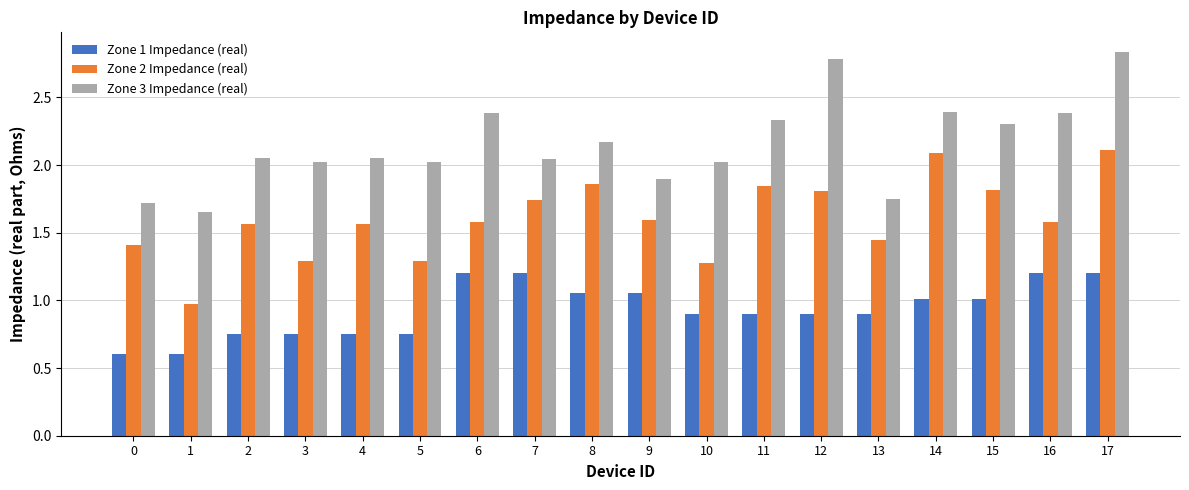

What is the highest value of the Zone 2 Impedance (real) series?

2.1